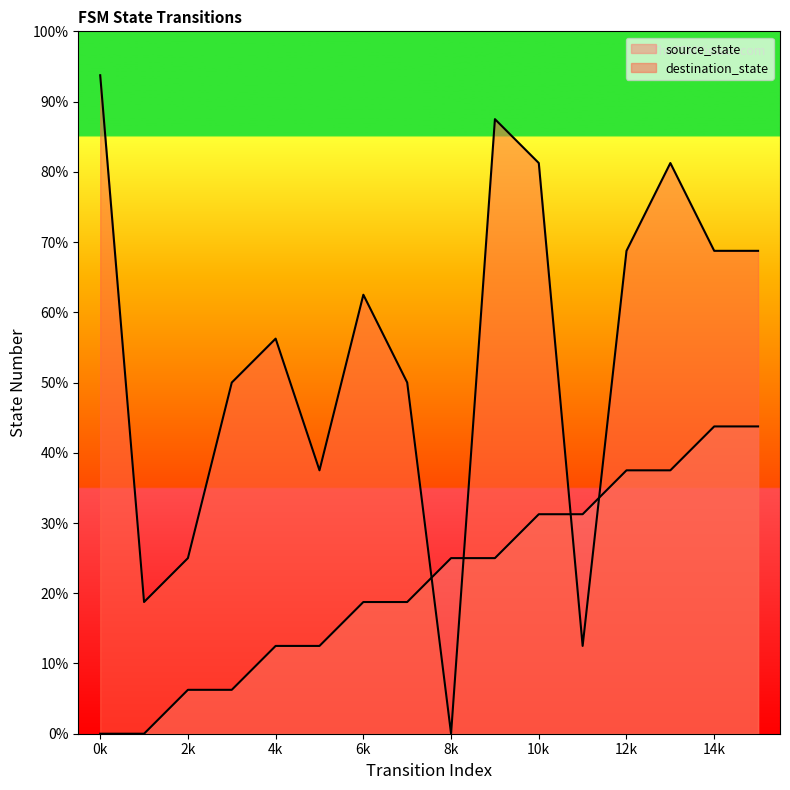

The destination_state series shows 5 at 6k. True or false?

False